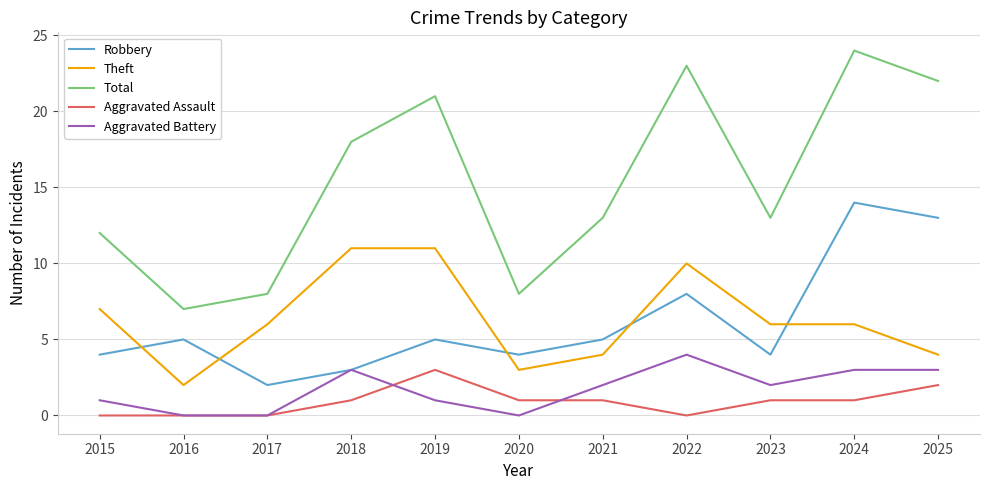

What is the highest value of the Total series?

24